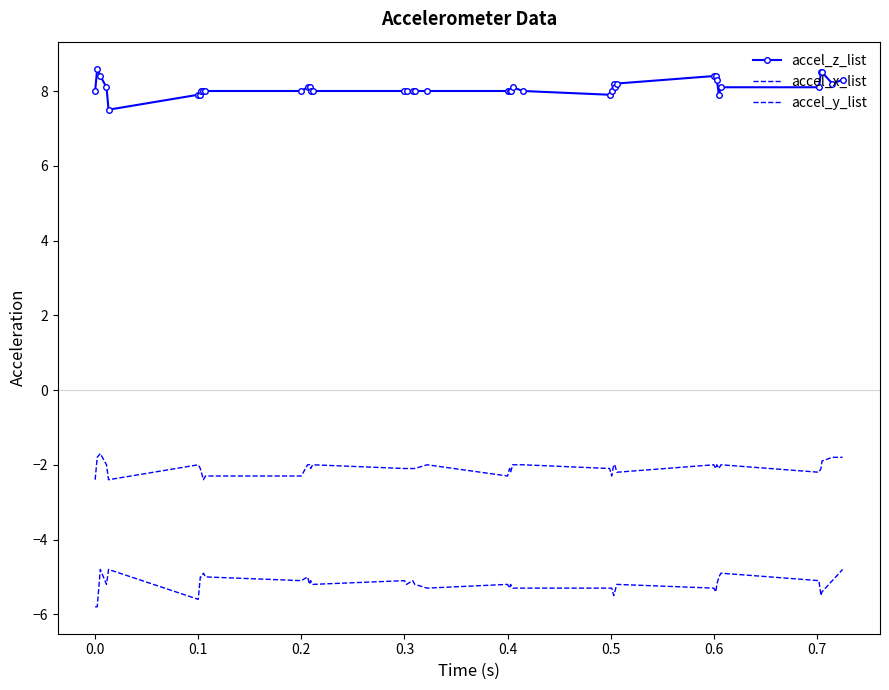

What is the difference between the maximum and minimum values in the accel_z_list series?

1.1